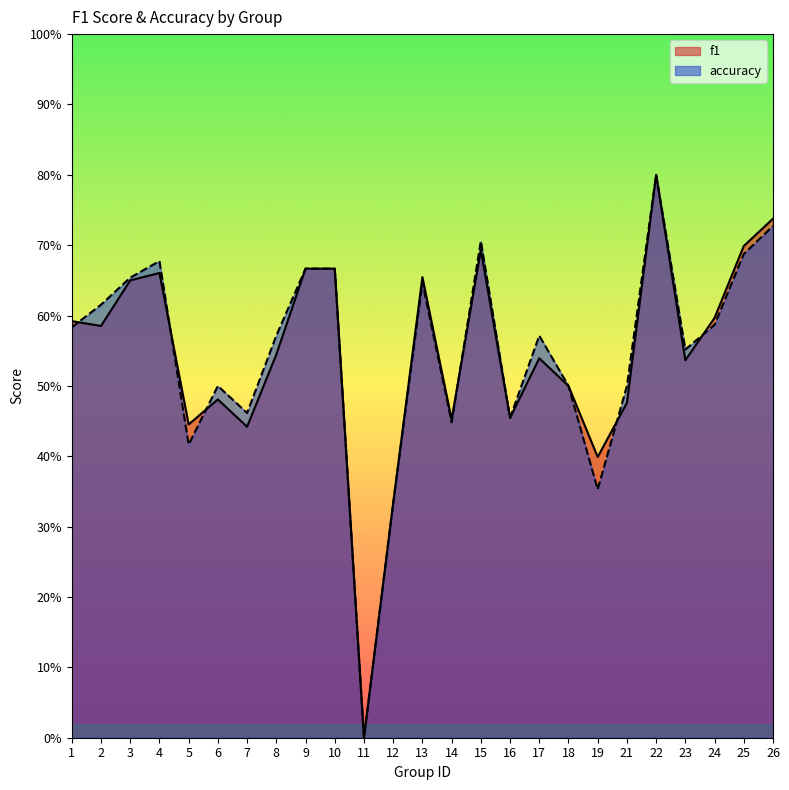

Does the chart display data point markers on the line(s)?

No